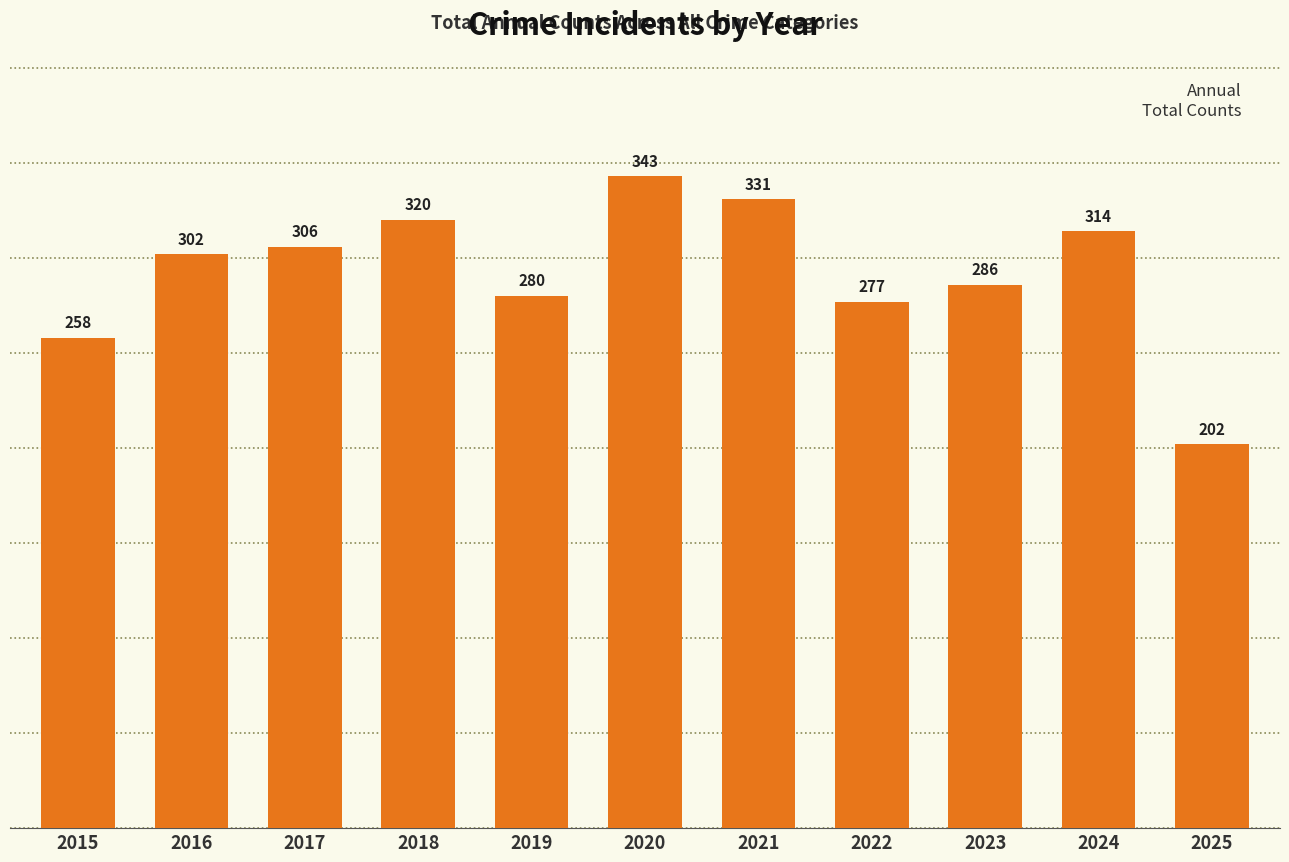

List the labels in order of value, smallest first.

2025, 2015, 2022, 2019, 2023, 2016, 2017, 2024, 2018, 2021, 2020